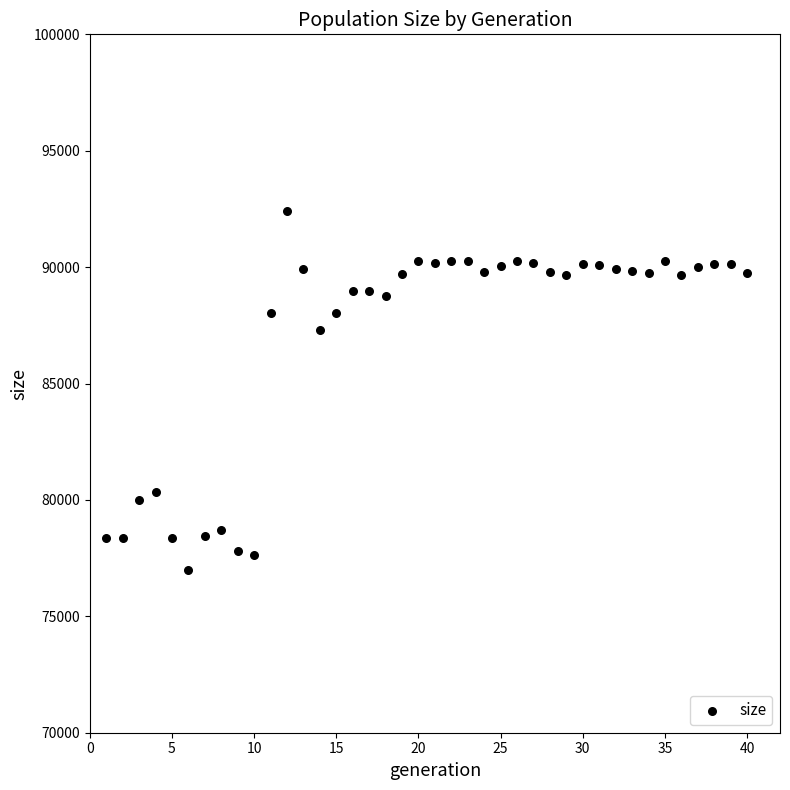

What is the range of X values (max minus min)?

39